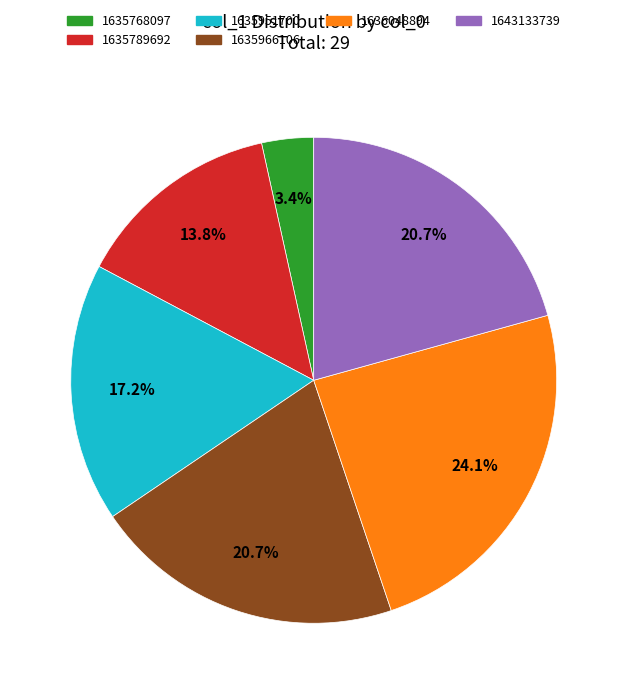

Count the number of slices in the pie.

6